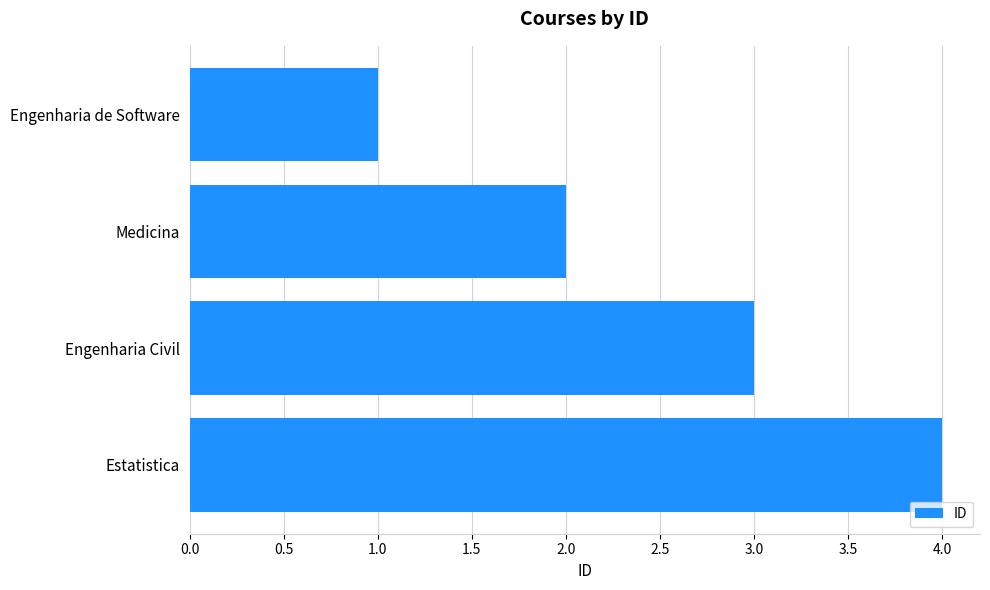

What is the sum of all values?

10